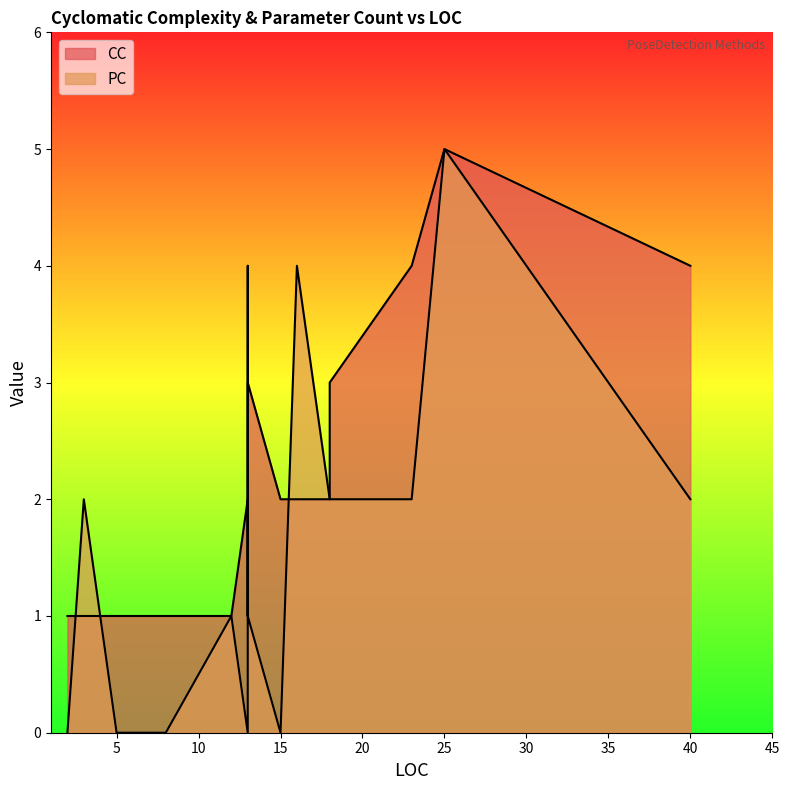

What is the average value of the CC series?

2